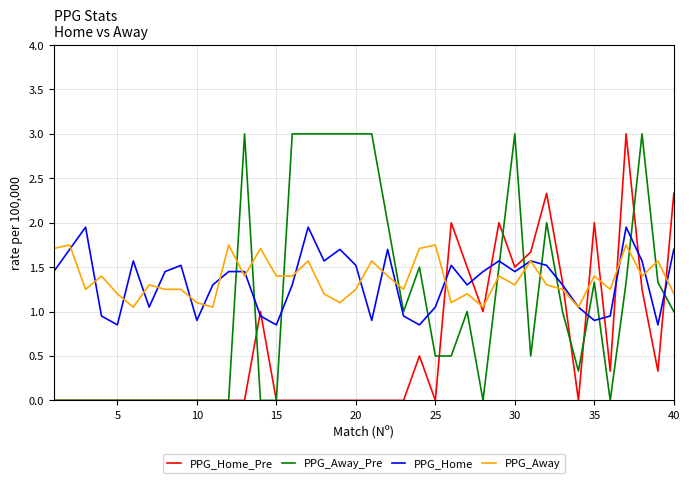

What is the maximum value for PPG_Home_Pre?

3.0